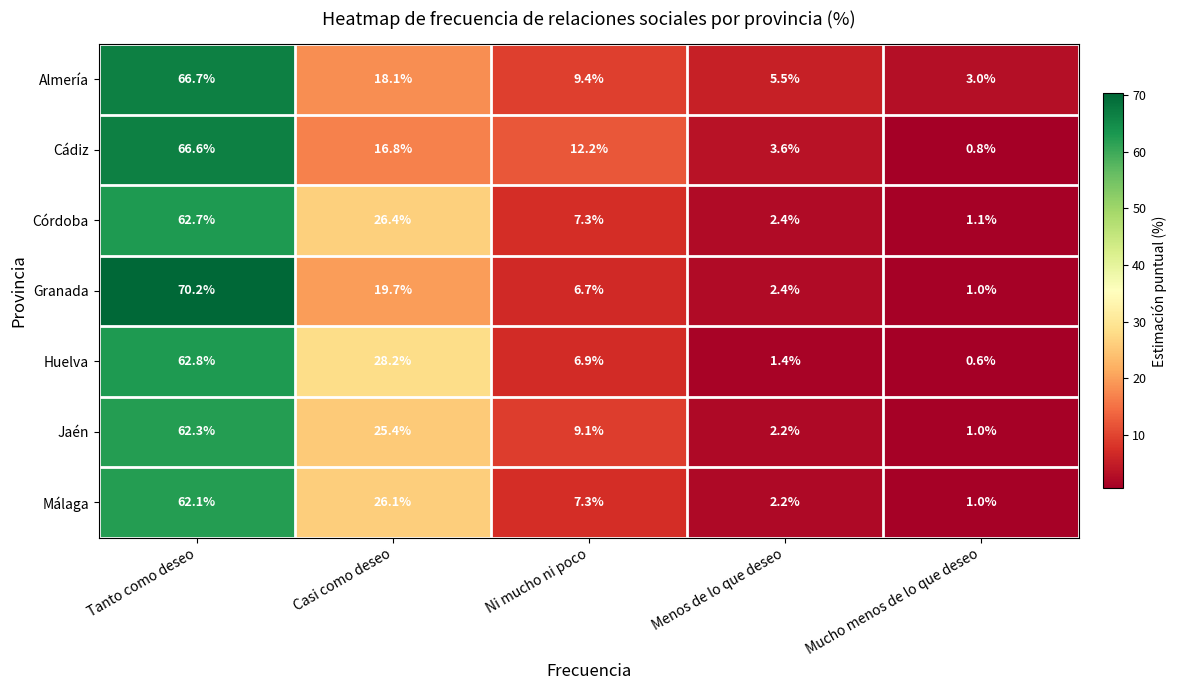

Read the Cádiz value at Casi como deseo.

16.8